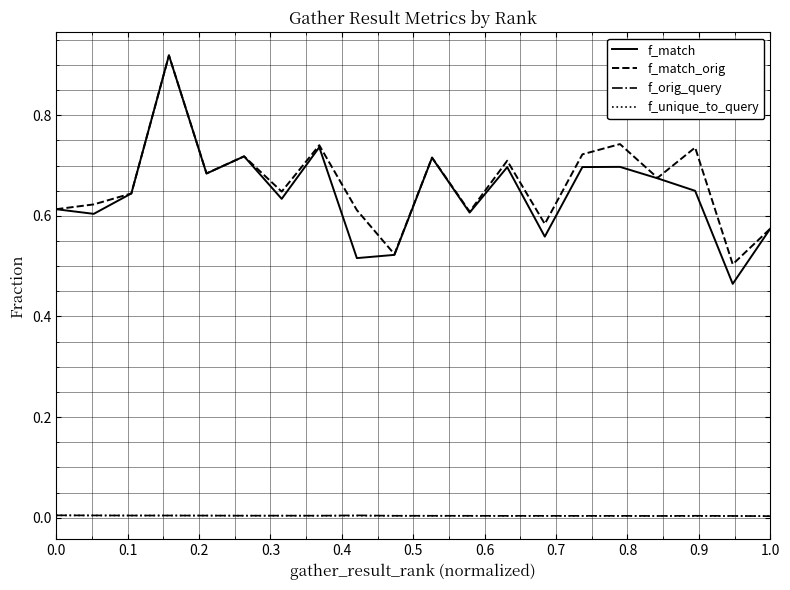

True or false: f_orig_query and f_match cross at least once.

False